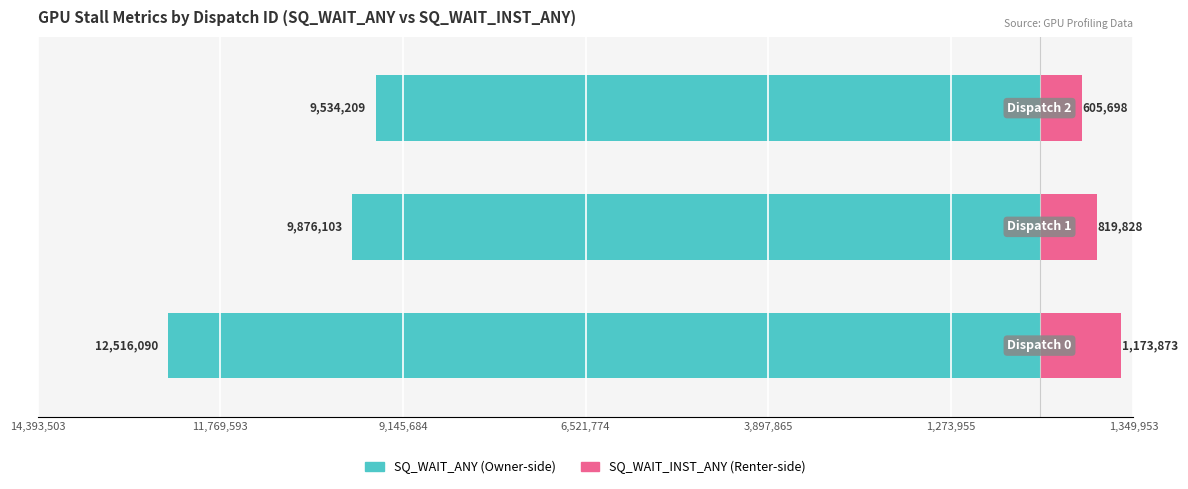

Reading right to left, what are all the values shown in this chart?

SQ_WAIT_ANY: 9,145,684=-9534209	11,769,593=-9876103	14,393,503=-12516090
SQ_WAIT_INST_ANY: 9,145,684=605698	11,769,593=819828	14,393,503=1173873